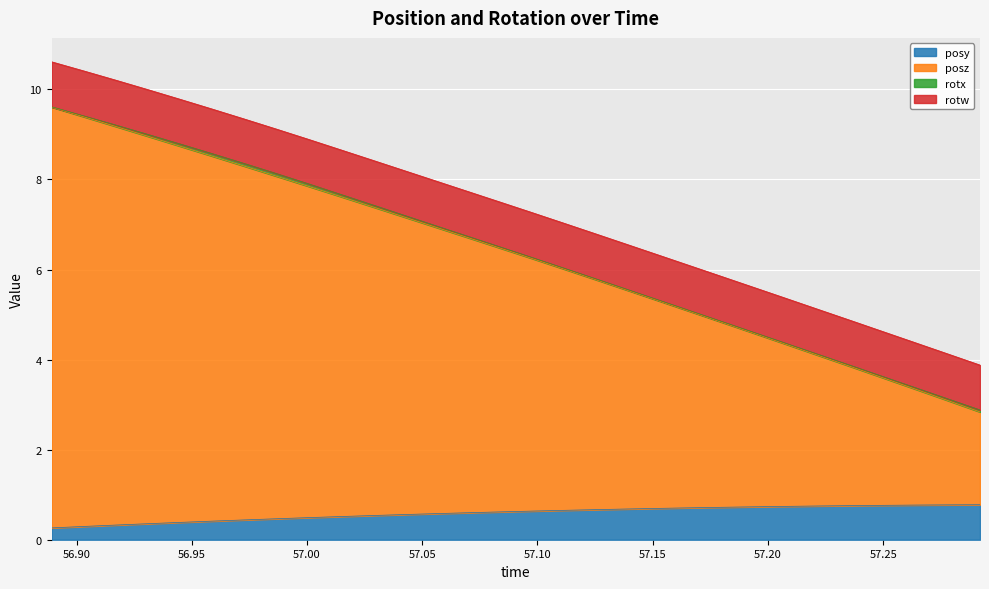

Which series changed the most between 56.94482 and 57.0835?

posz